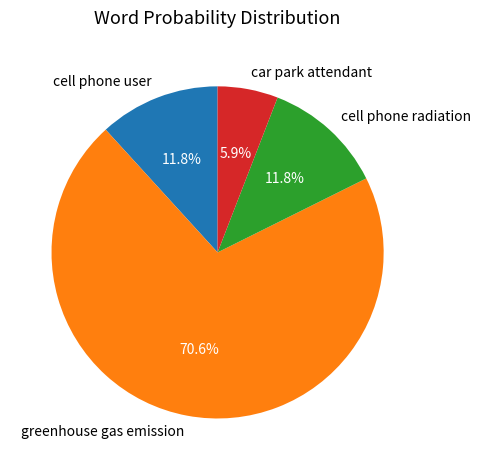

The cell phone user slice represents 19% of the pie. True or false?

False